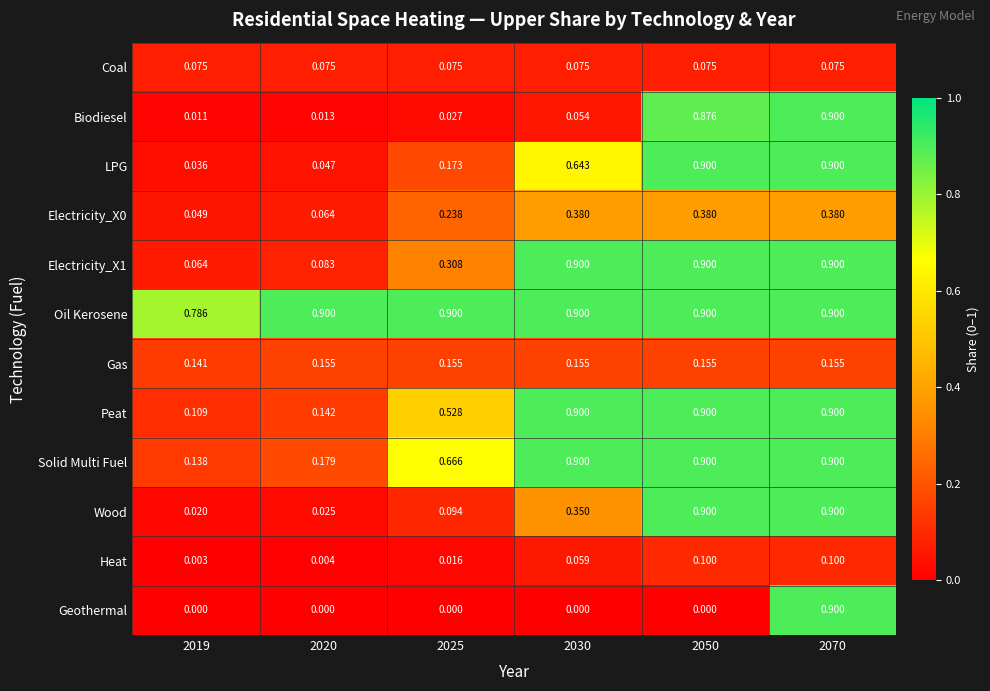

Which series has the largest range (max minus min)?

Geothermal